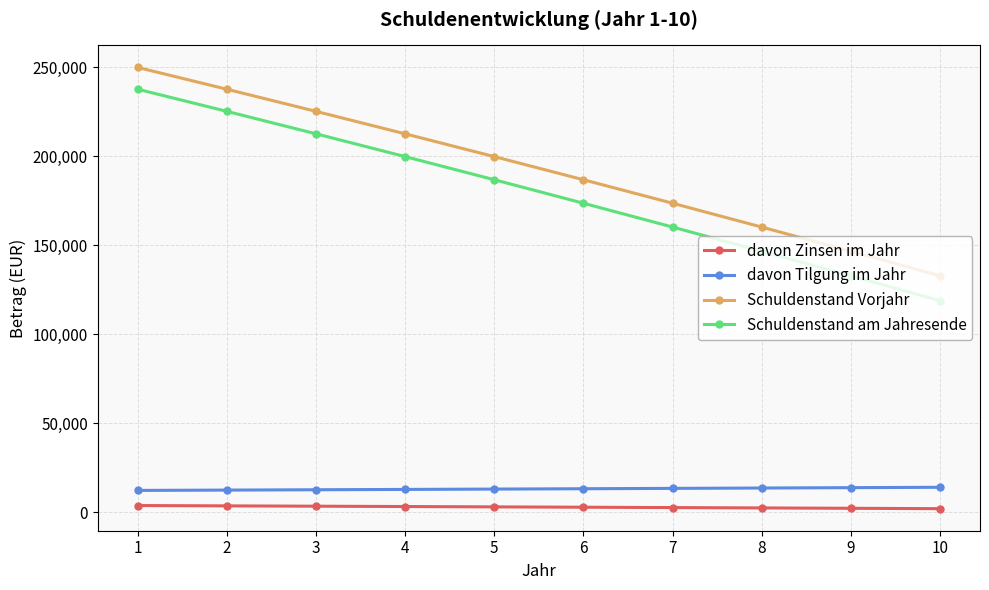

True or false: Schuldenstand am Jahresende and Schuldenstand Vorjahr intersect in this chart.

False